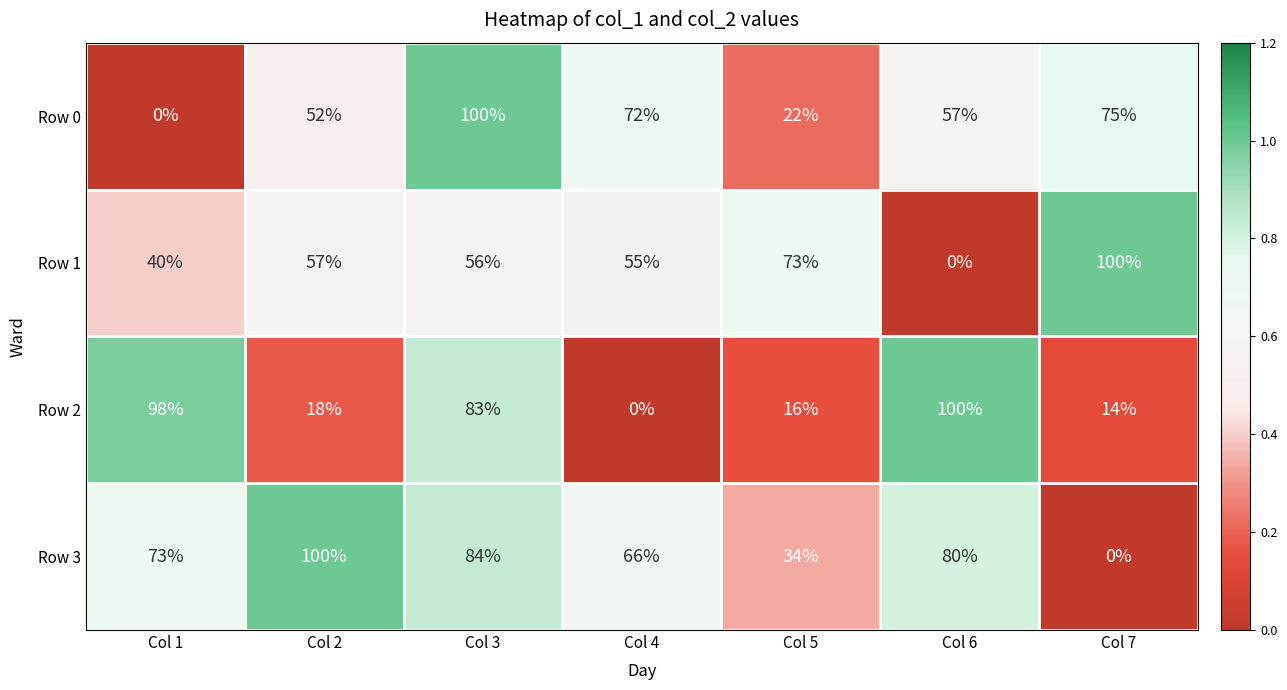

Which series has the largest total across all categories?

Row 3